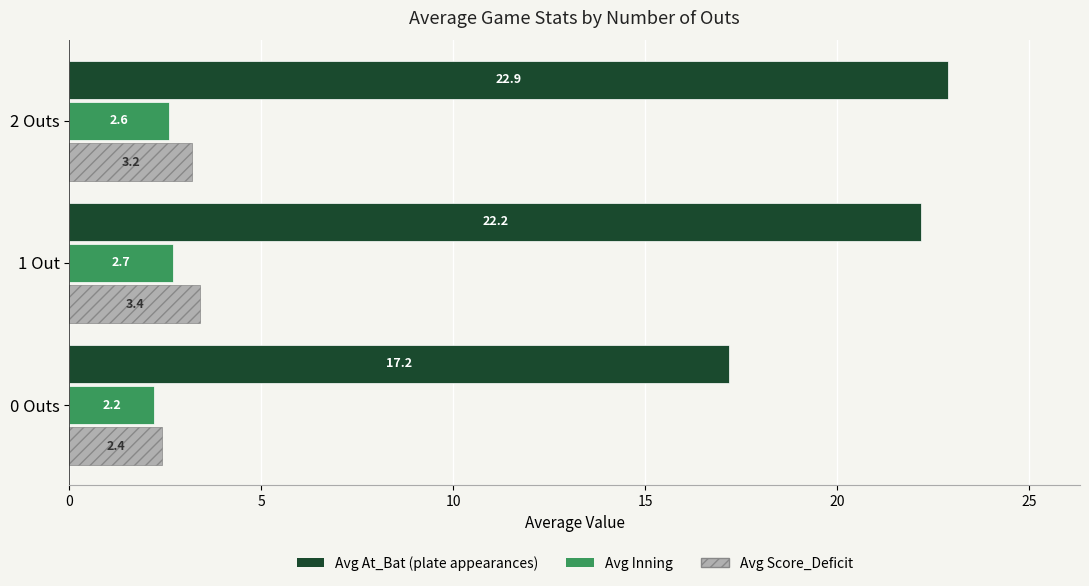

What is the greatest value displayed?

22.9